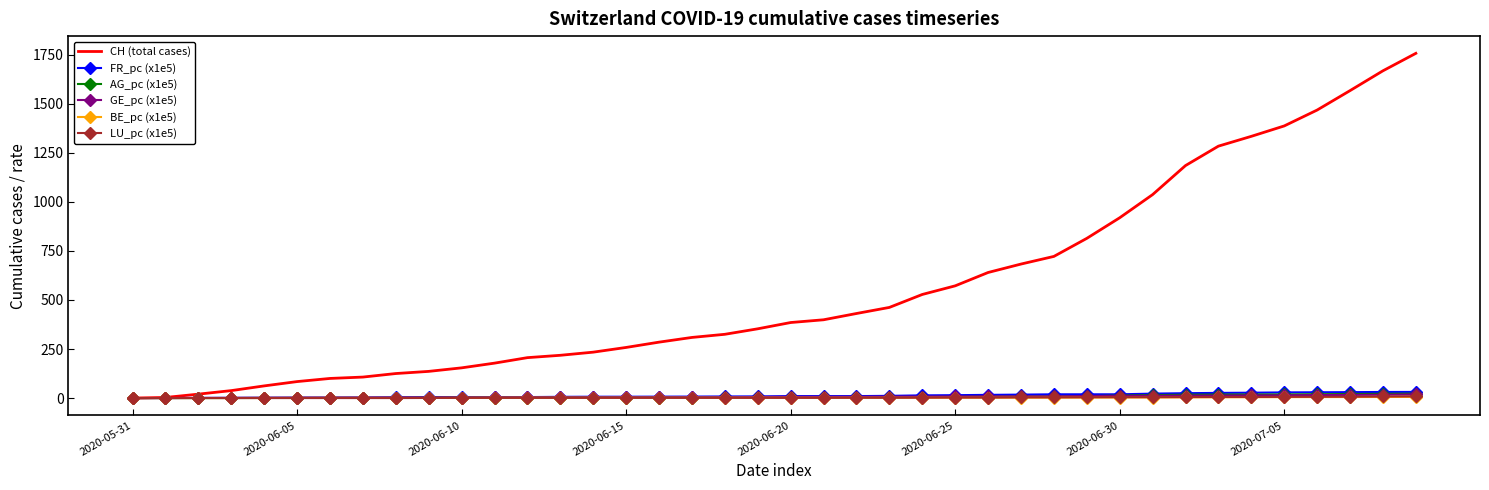

Which series has the largest total across all categories?

CH (total cases)